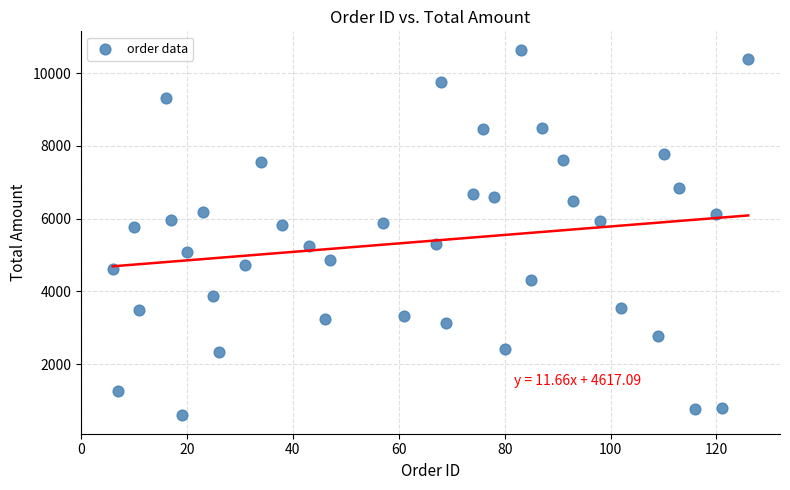

What is the range of Y values (max minus min)?

10061.0